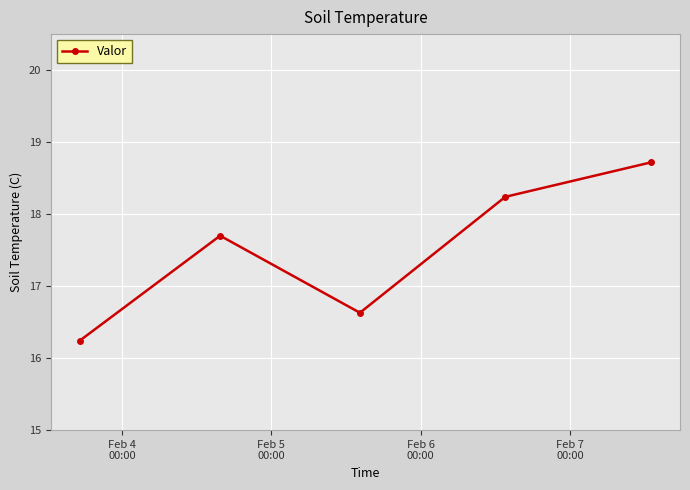

How many data points are less than 17?

2